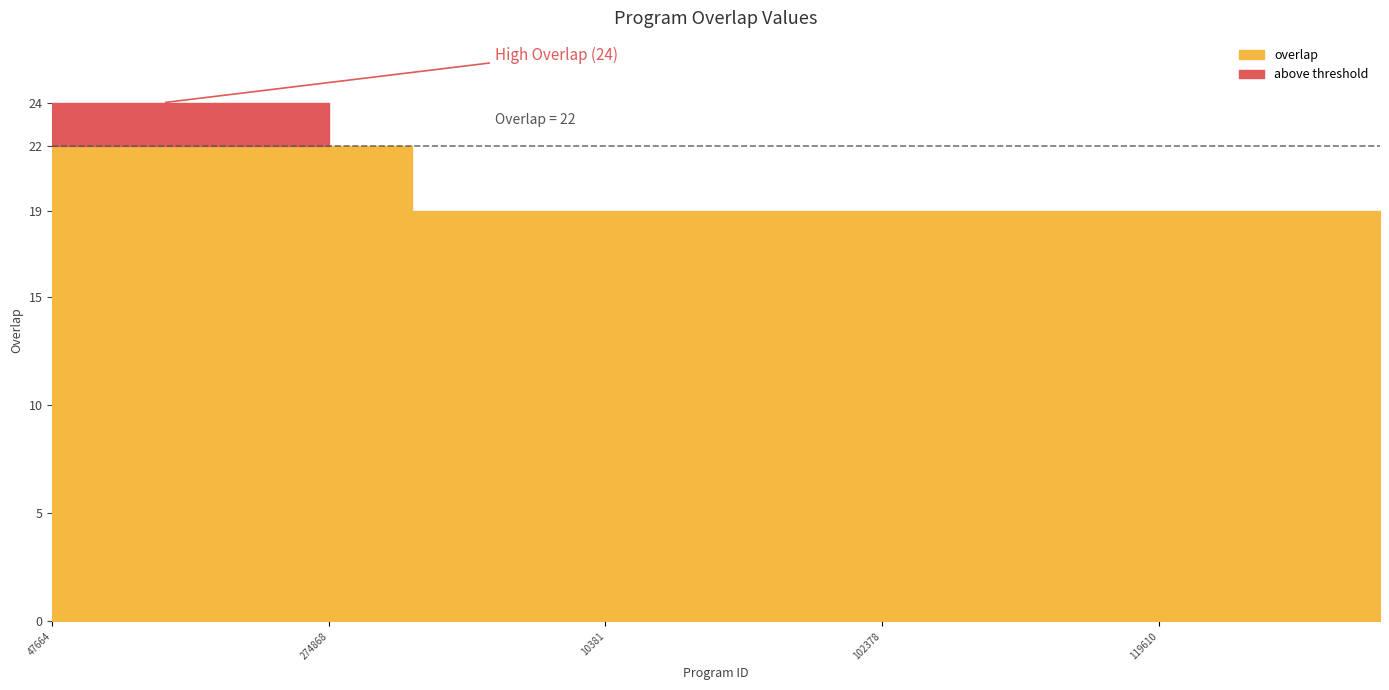

The value at 47664 is 24. True or false?

True